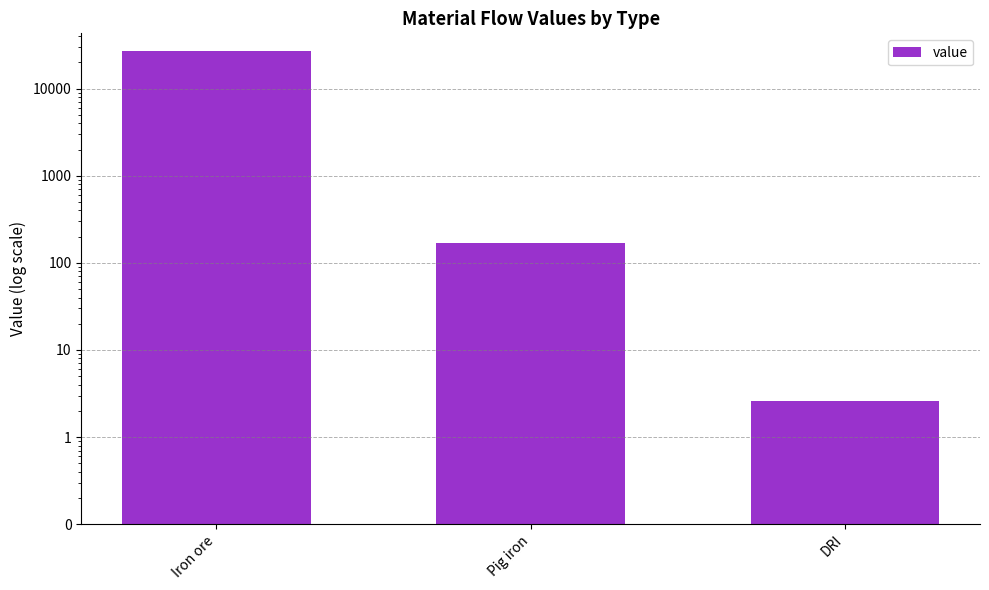

Reading right to left, transcribe all the data shown in this chart.

2.6	168.4	27149.0